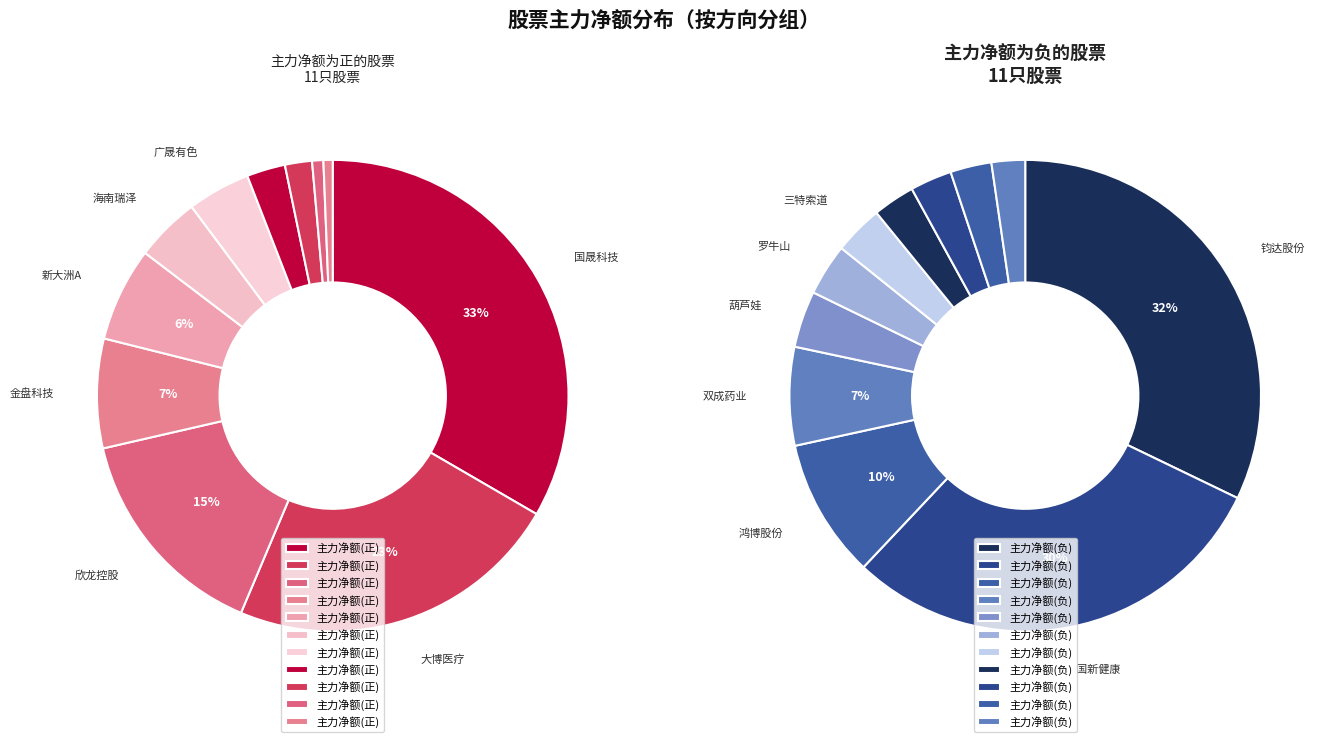

Does any single category account for the majority?

No